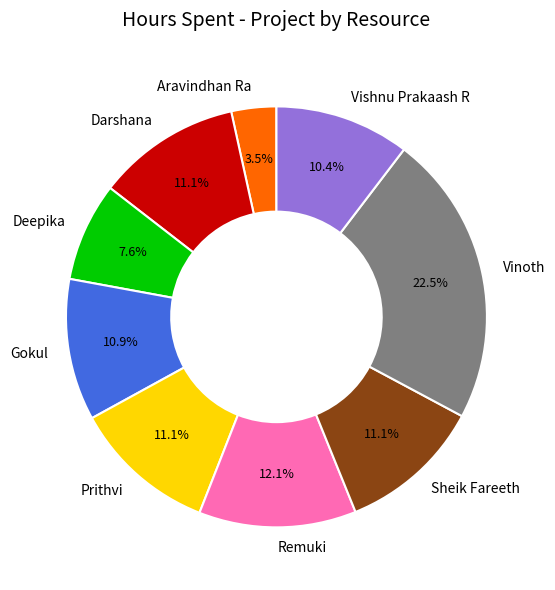

How many slices are in this pie chart?

9